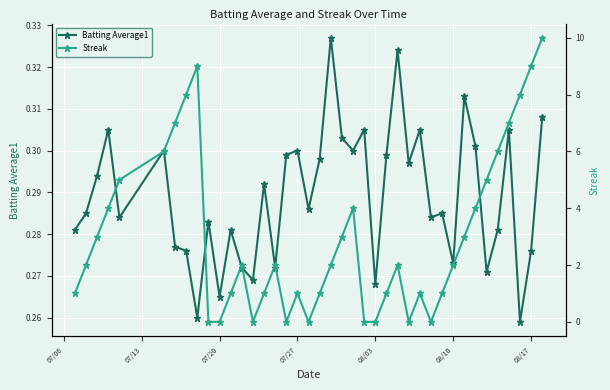

What are all the series names shown in the legend?

Batting Average1, Streak